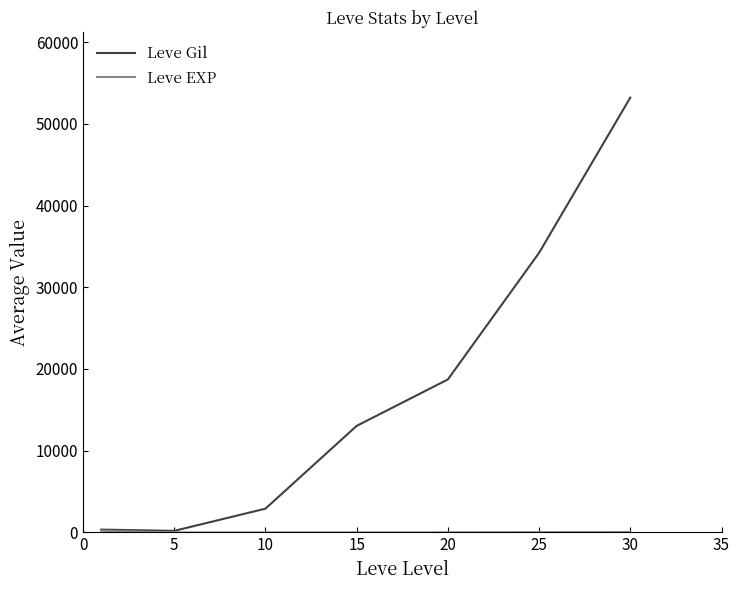

What is the maximum value shown in the chart?

53202.5